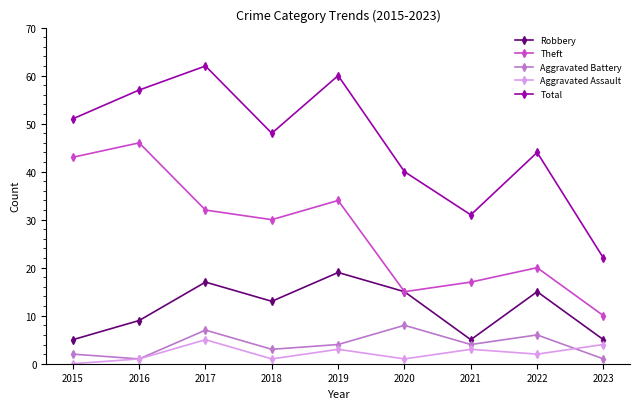

What is the difference between the maximum and second lowest values in the Aggravated Battery series?

7